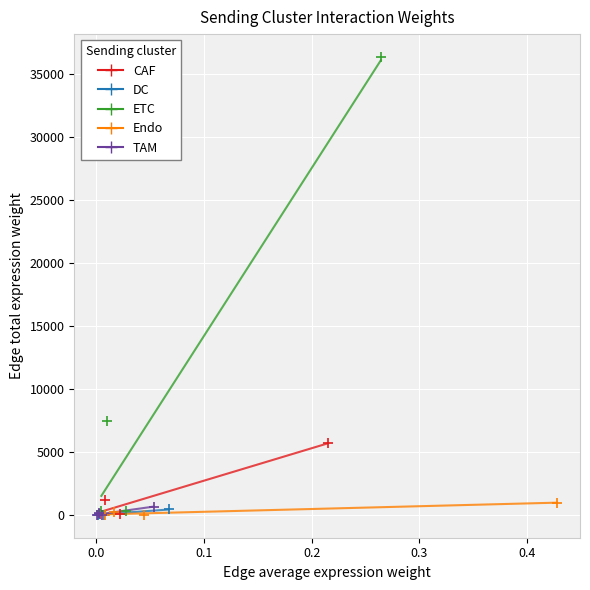

Which series reaches the maximum Y coordinate?

ETC